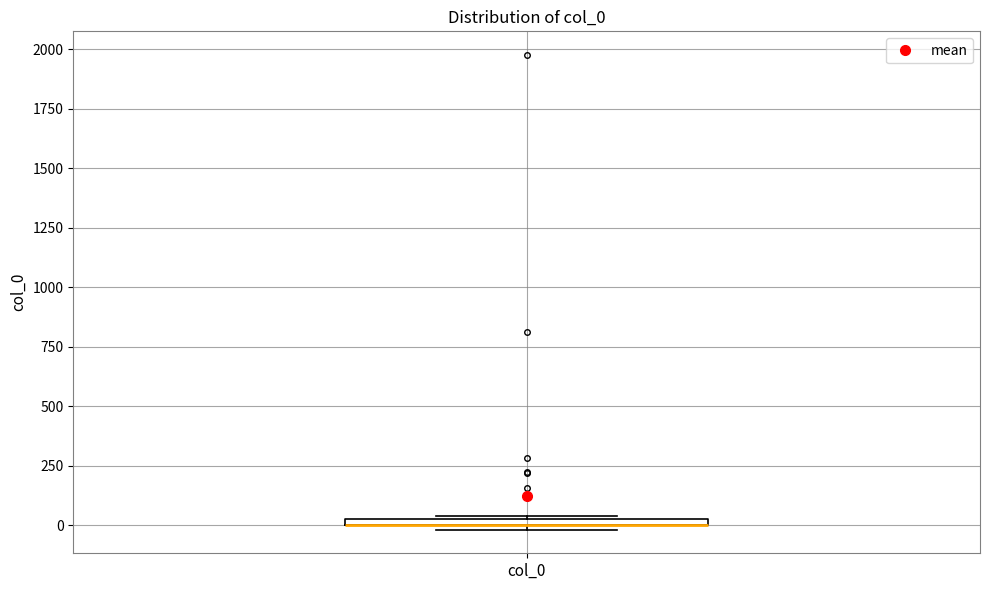

Where is the upper edge of the box for col_0 on the y-axis? The values are not printed on the chart, so give them approximately, as read against the axis.

50